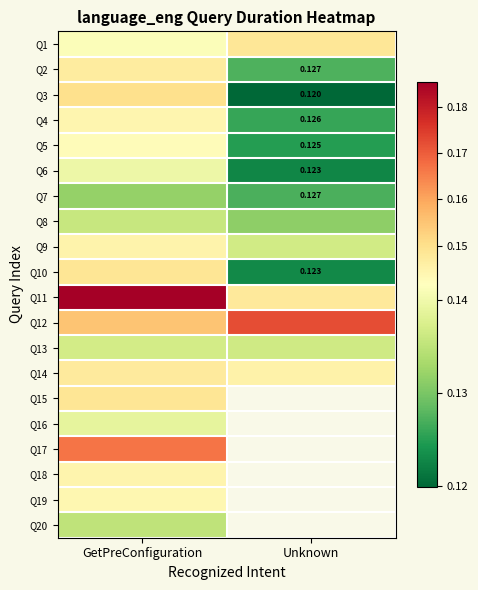

Rank the series by their maximum value, from highest to lowest.

Q11, Q12, Q17, Q3, Q10, Q15, Q1, Q14, Q2, Q9, Q18, Q4, Q19, Q5, Q6, Q16, Q13, Q8, Q20, Q7